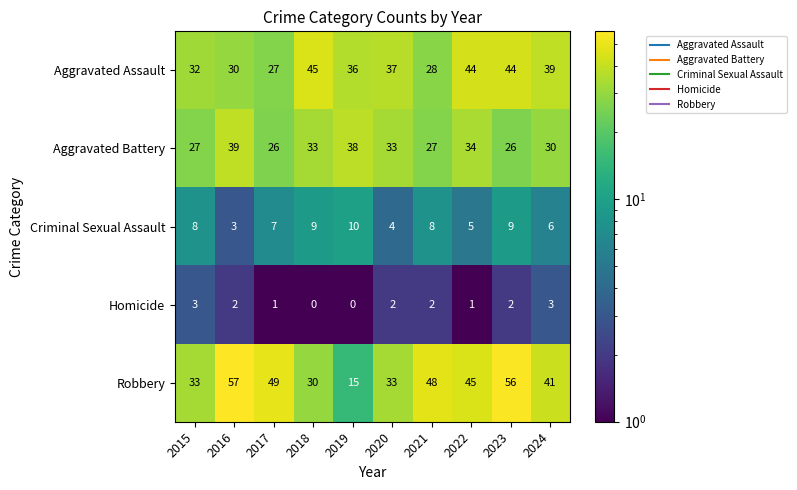

Which series has the largest total across all categories?

Robbery